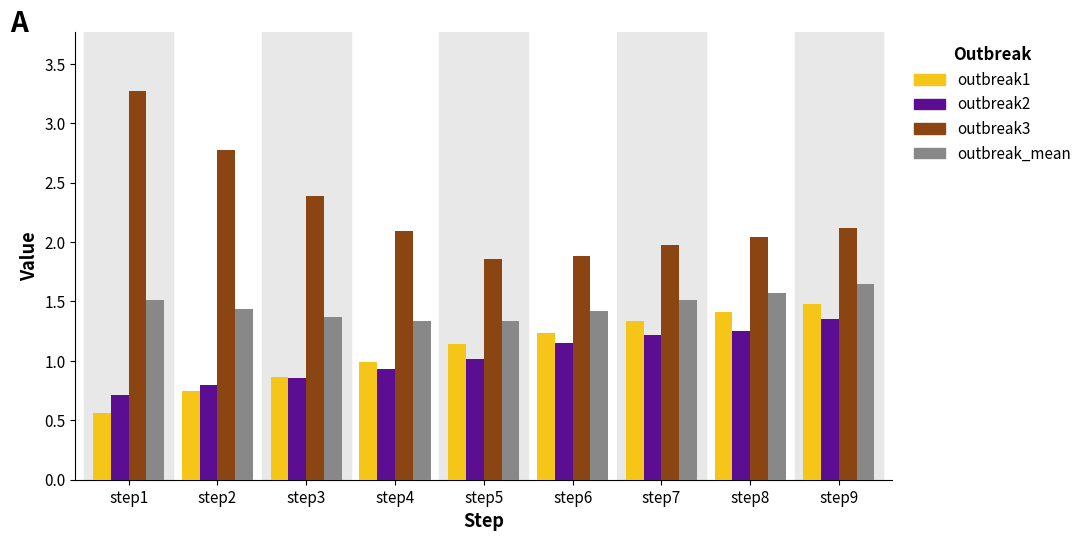

What is the sum of the outbreak_mean values at step3 and step4?

2.7